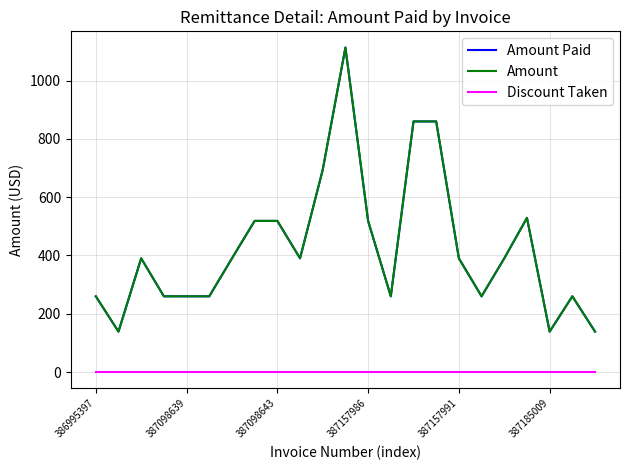

At how many categories does at least one series exceed 620?

4